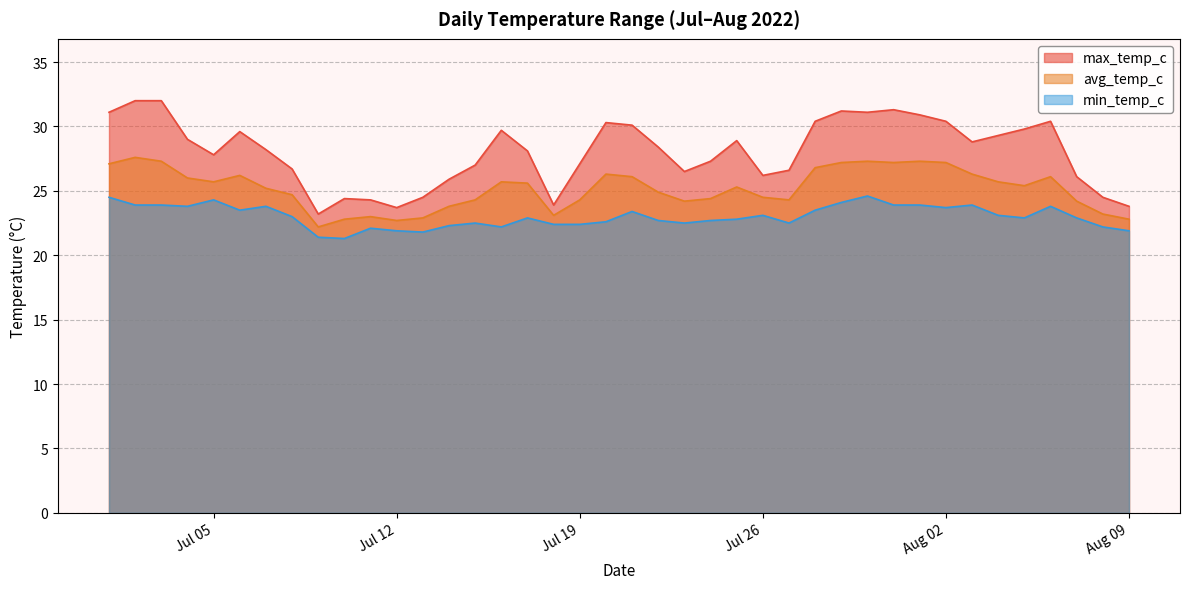

Rank the series by their average value, from highest to lowest.

max_temp_c, avg_temp_c, min_temp_c